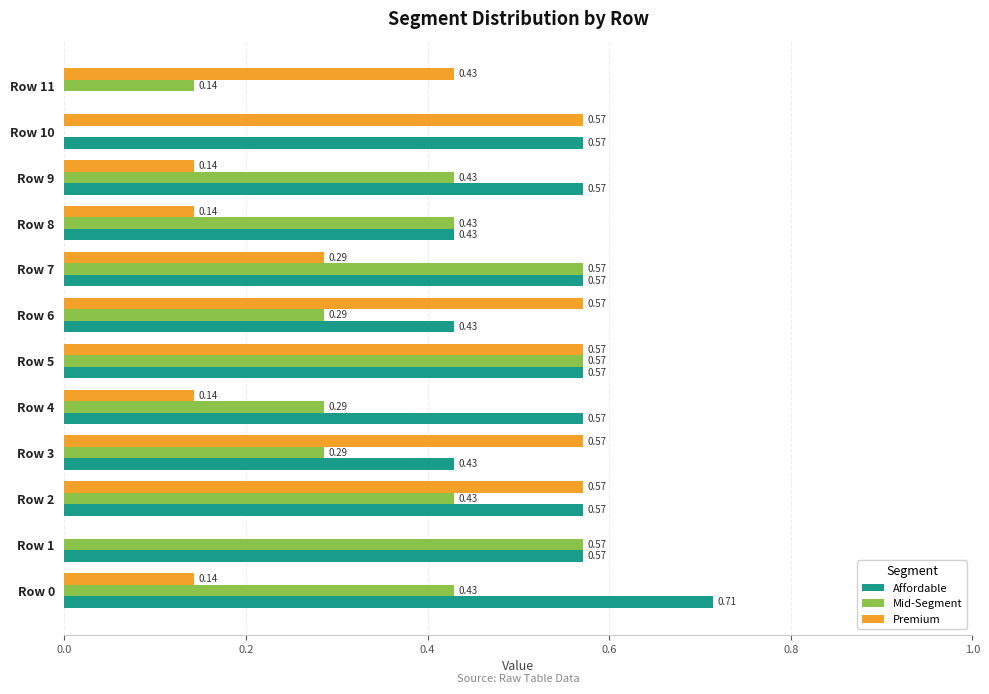

At which category is the sum across all series the highest?

Row 5